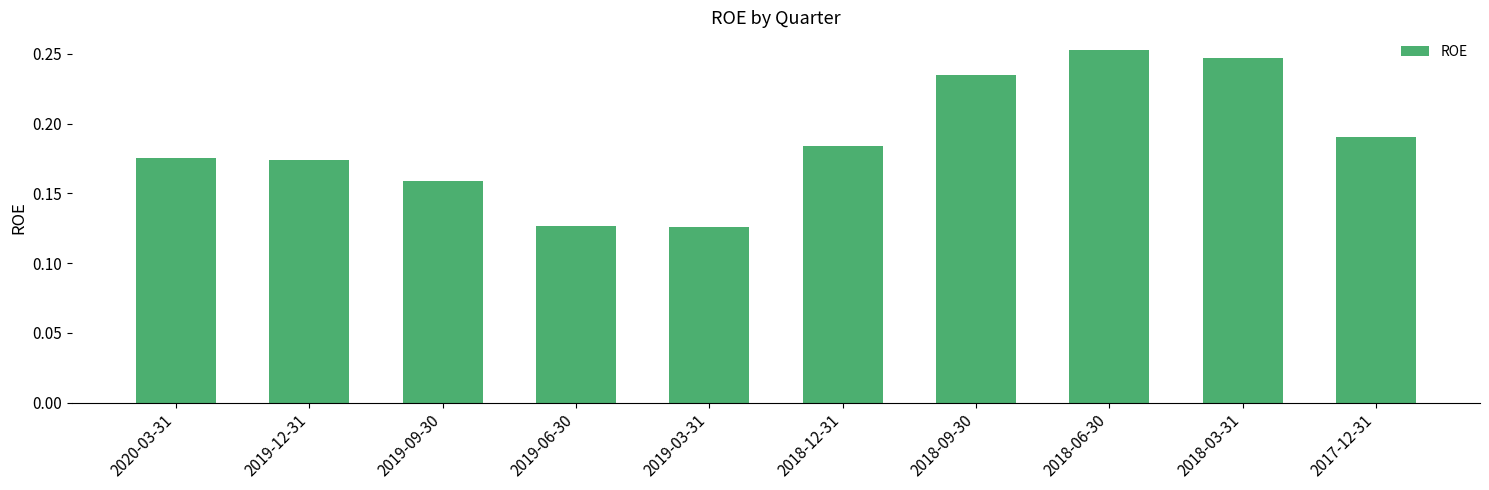

Which has a higher value, 2018-09-30 or 2019-09-30?

2018-09-30